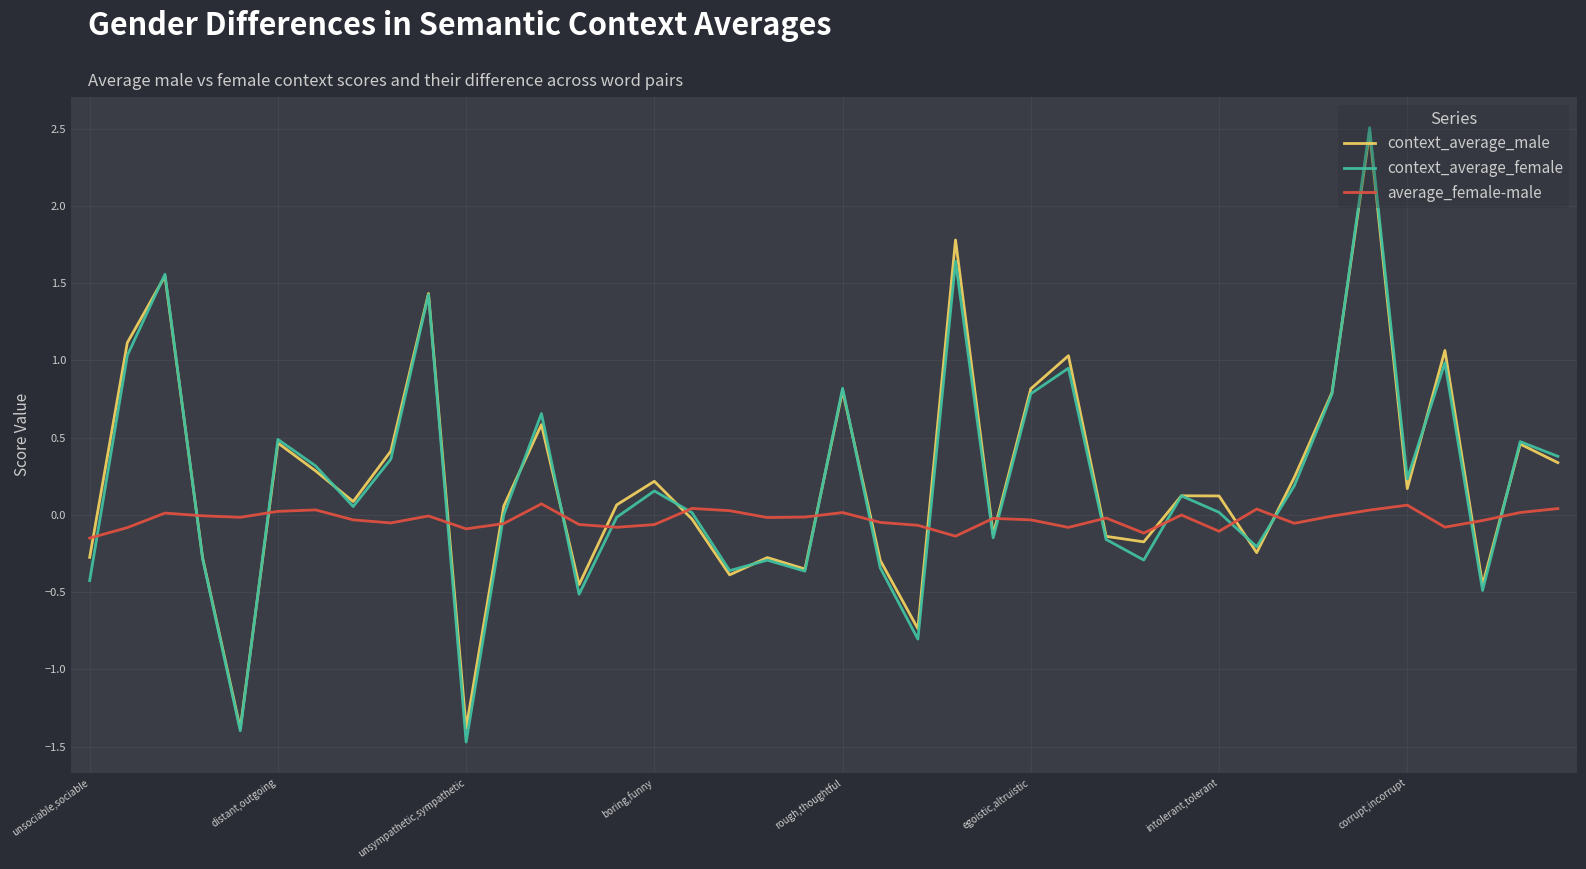

Which series ends up on top after the final intersection of context_average_male and average_female-male?

context_average_male